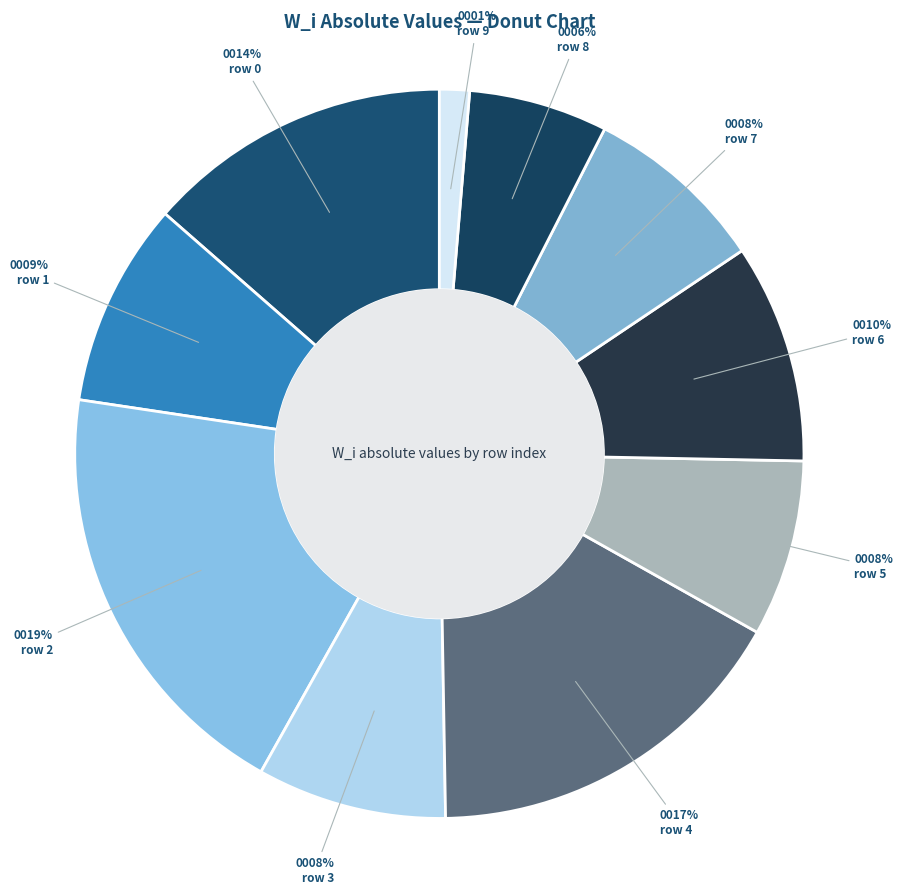

Is there a majority slice in this chart?

No